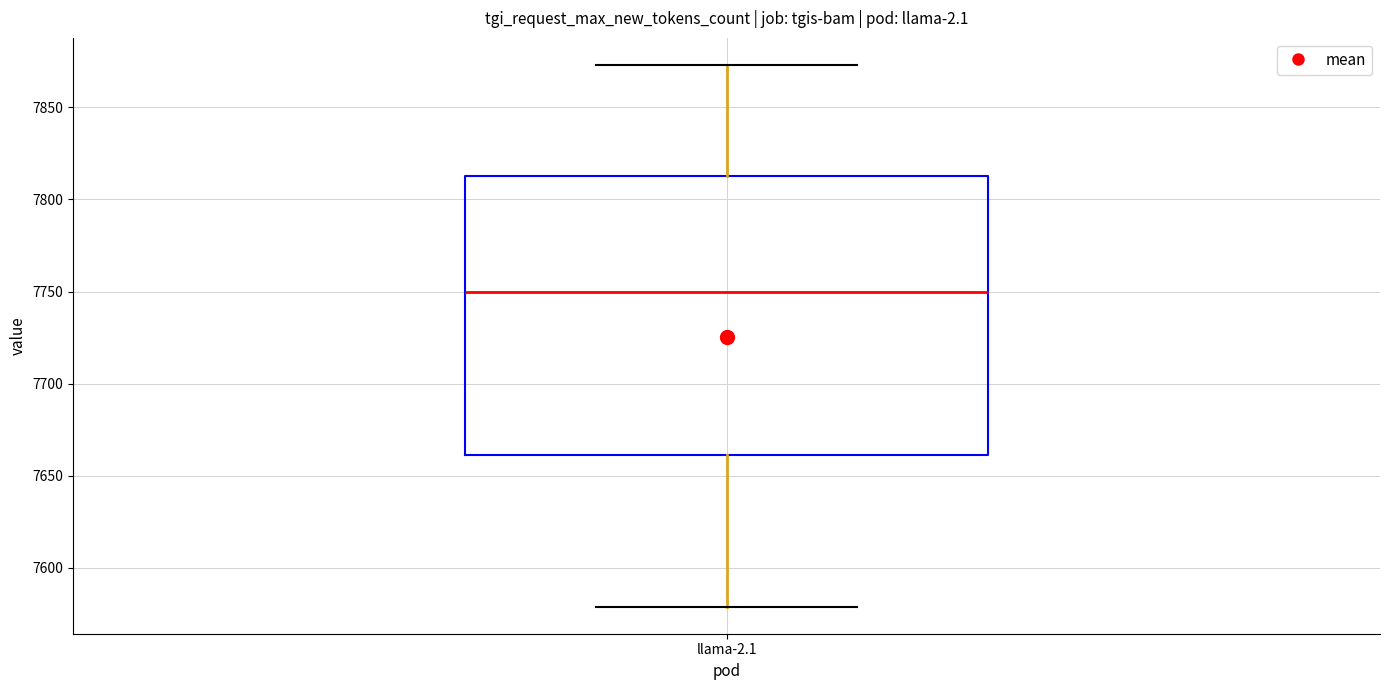

Transcribe this box plot: give where the median line is, the range the box spans, and where the two whiskers end, as read against the y-axis. The values are not printed on the chart, so give them approximately, as read against the axis.

median 7750, box 7660 to 7815, whiskers 7580 to 7875